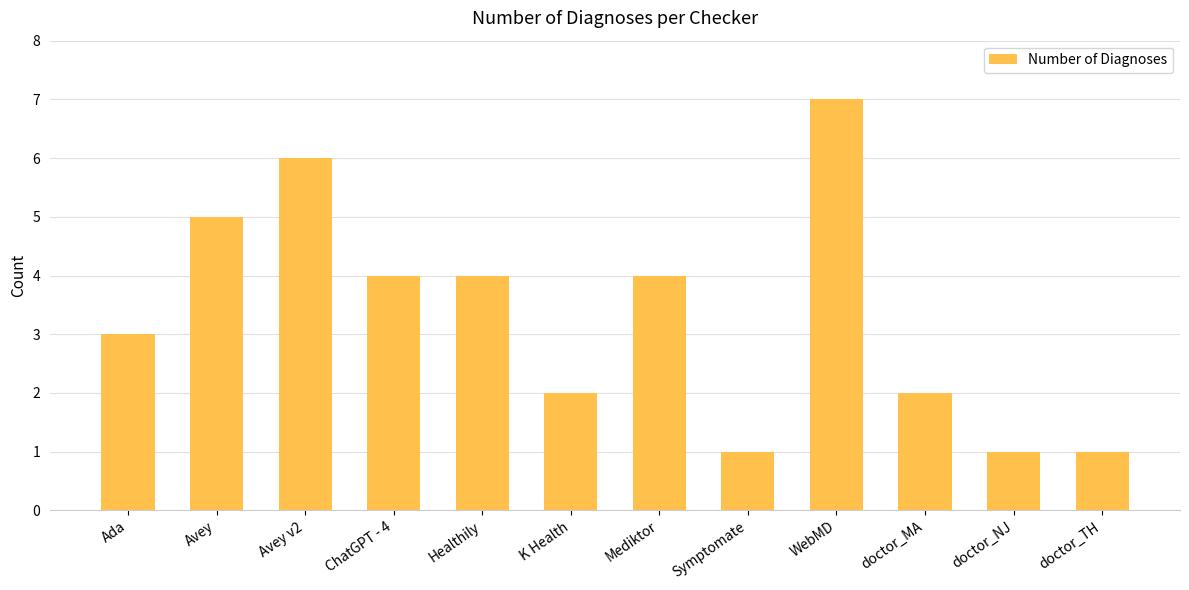

At which category does the chart reach its peak across all series?

WebMD